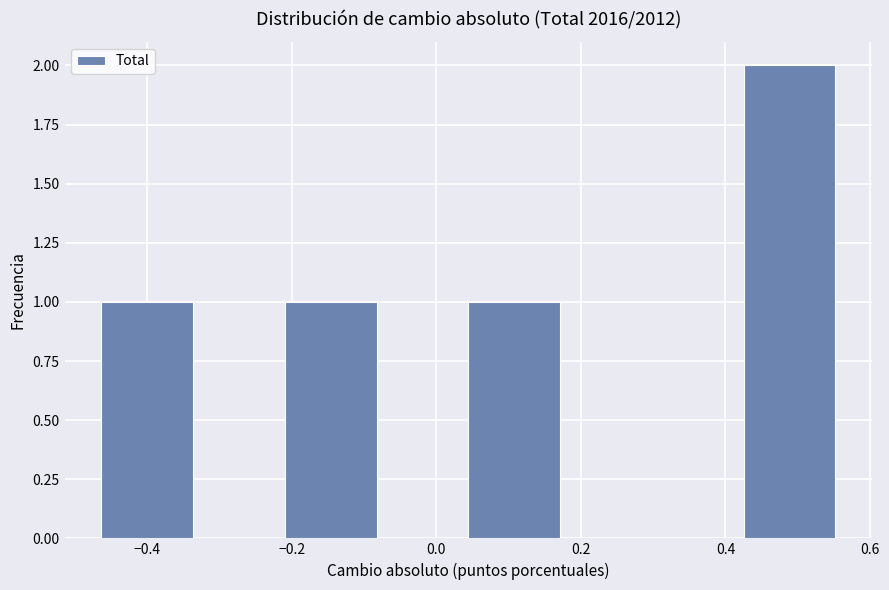

How tall is the bar that spans 0.04 to 0.18 on the x-axis? Neither the bar edges nor the heights are printed on the chart, so give them approximately, as read against the axes.

1